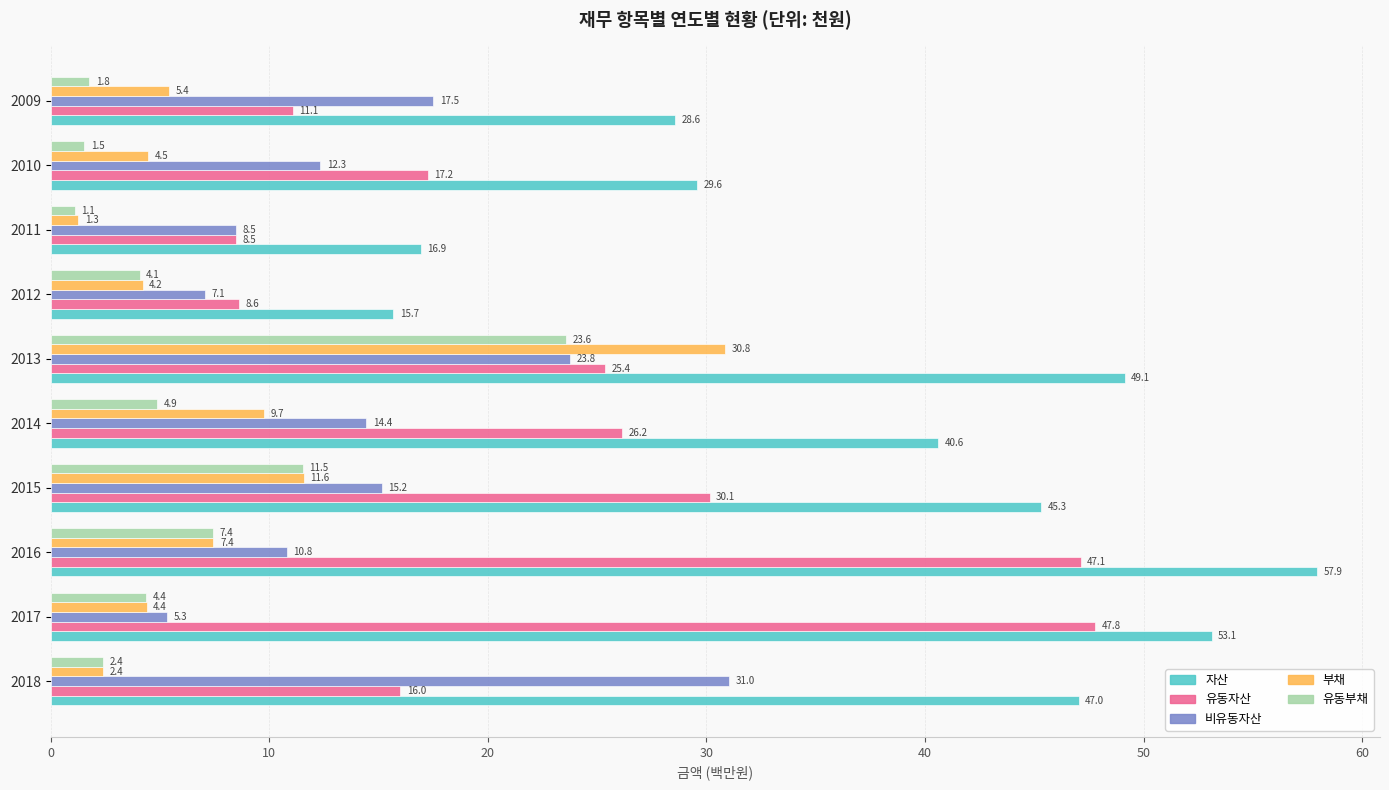

What is the difference between the highest and lowest values at 2014?

35.7